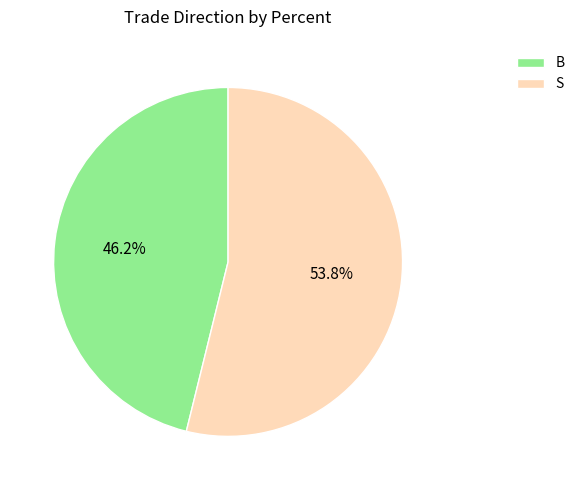

Rank the categories by value from lowest to highest.

B, S